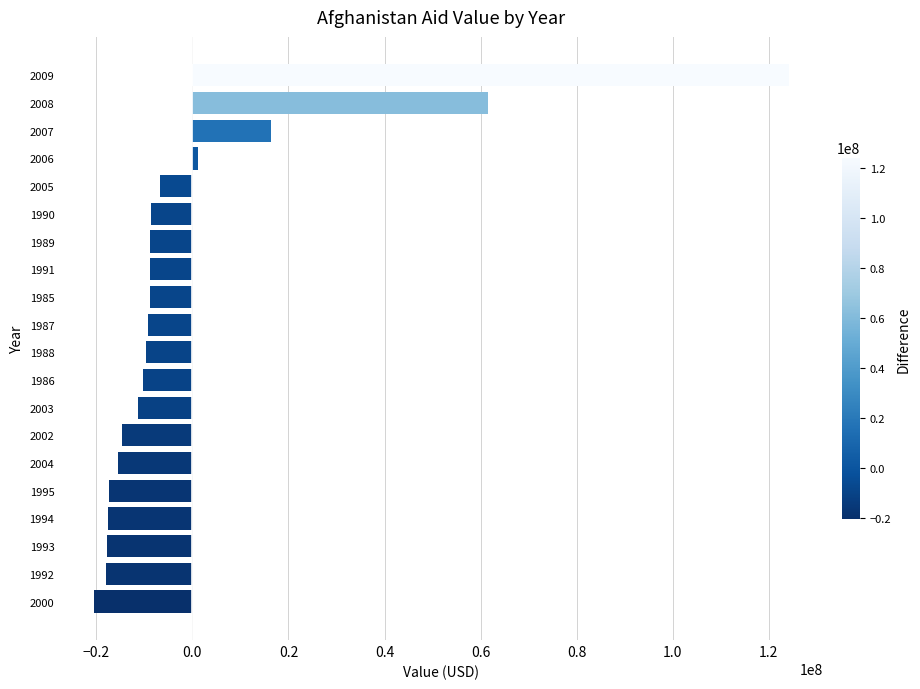

Which label corresponds to the largest value in the chart?

2009